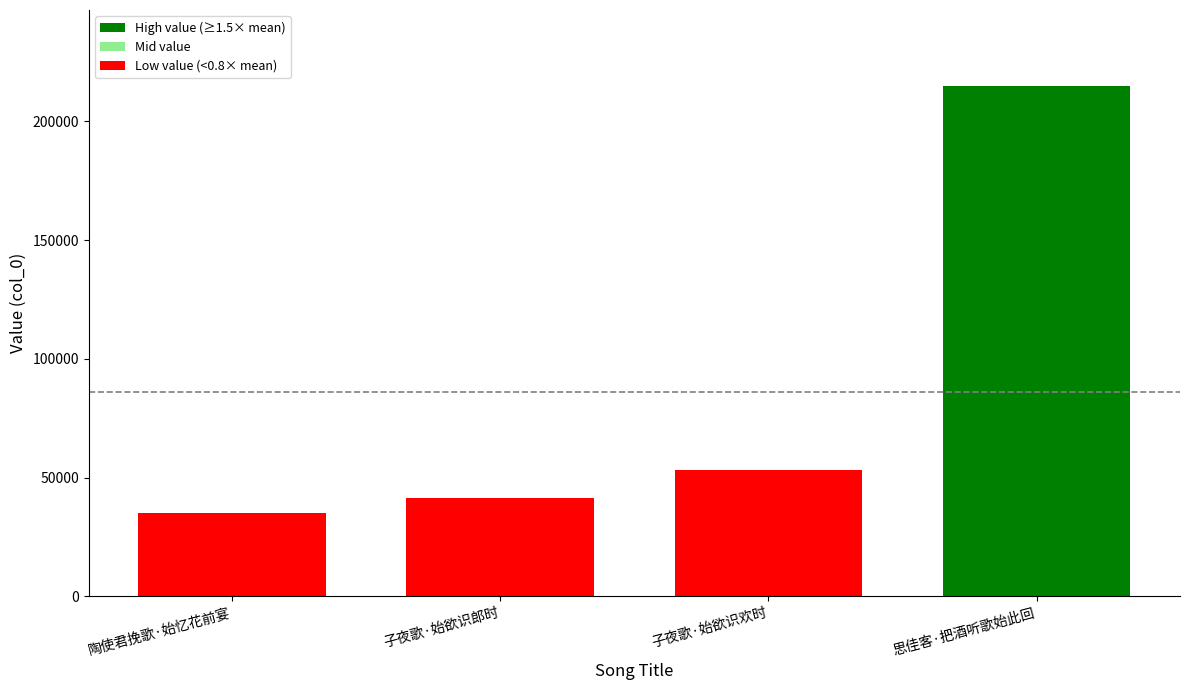

Is it true that the value at 子夜歌·始欲识郎时 is 41510?

True